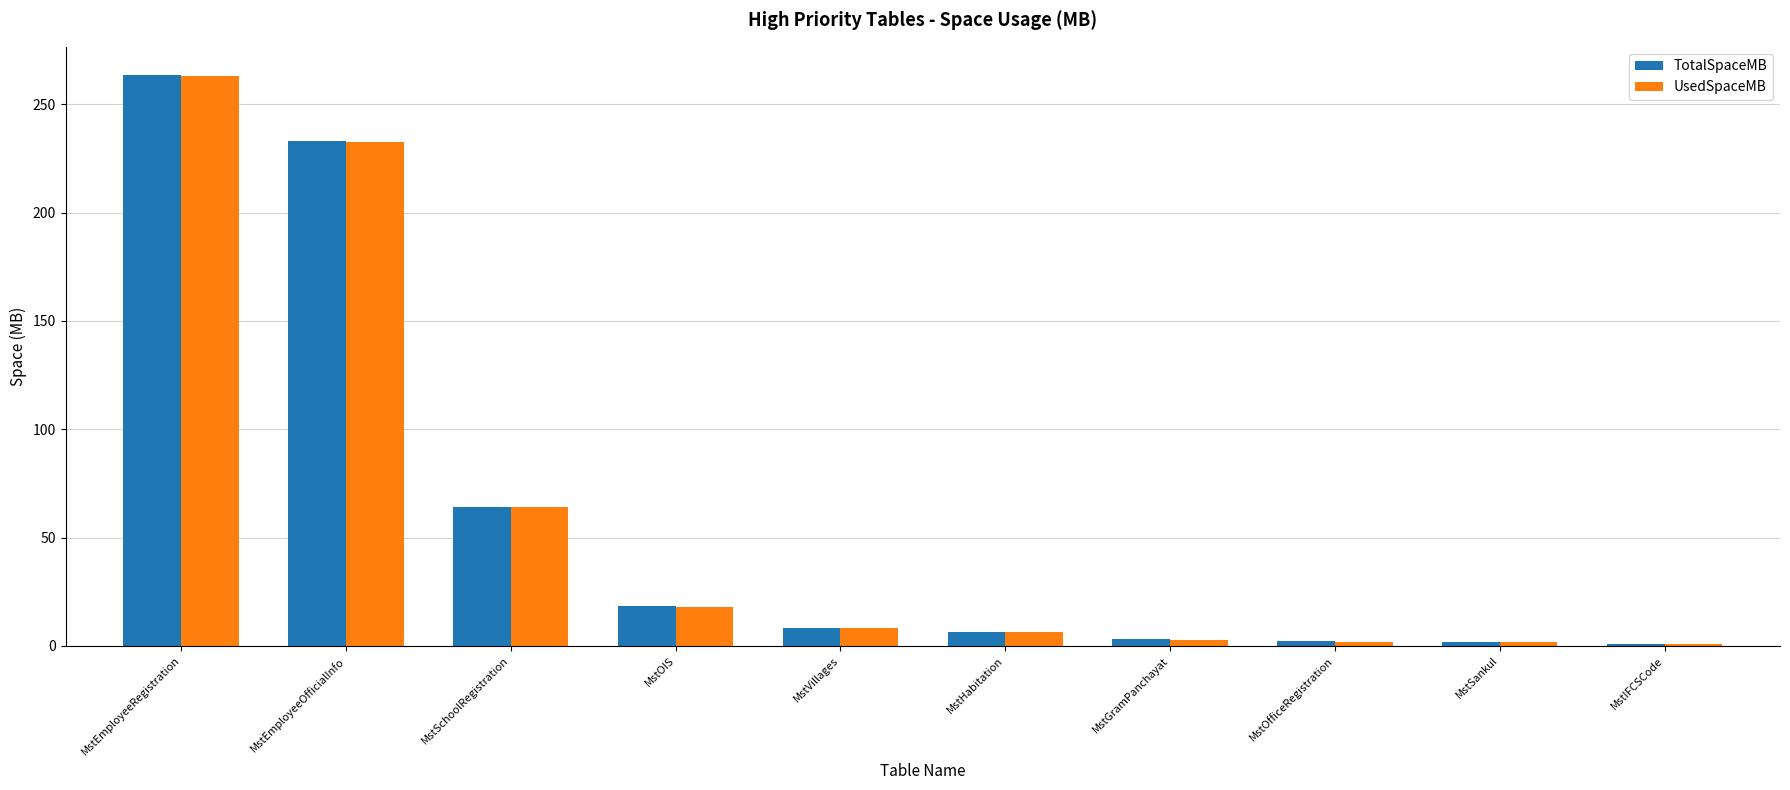

Where is UsedSpaceMB nearest to the value 131?

MstSchoolRegistration